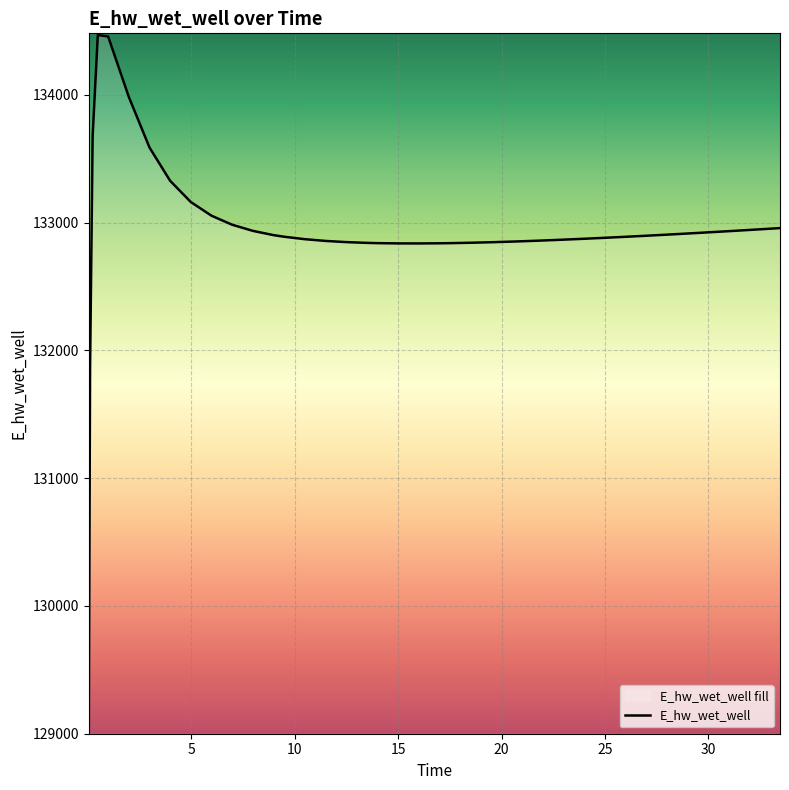

What is the change in value from 26.96875 to 31.46875?

+40.6